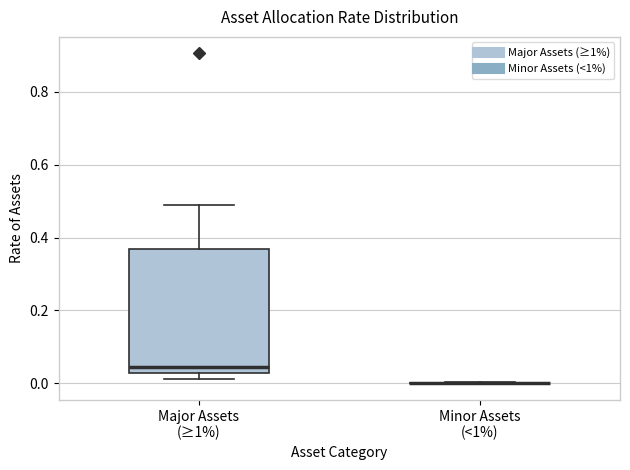

Reading left to right, transcribe this box plot: for each box, give where its median line is, the range the box spans, and where its two whiskers end, as read against the y-axis. The values are not printed on the chart, so give them approximately, as read against the axis.

Major Assets (≥1%): median 0.04, box 0.02 to 0.36, whiskers 0.02 (just below the box's lower edge) to 0.48
Minor Assets (<1%): box collapsed to a line at 0.00, whiskers 0.00 to 0.00